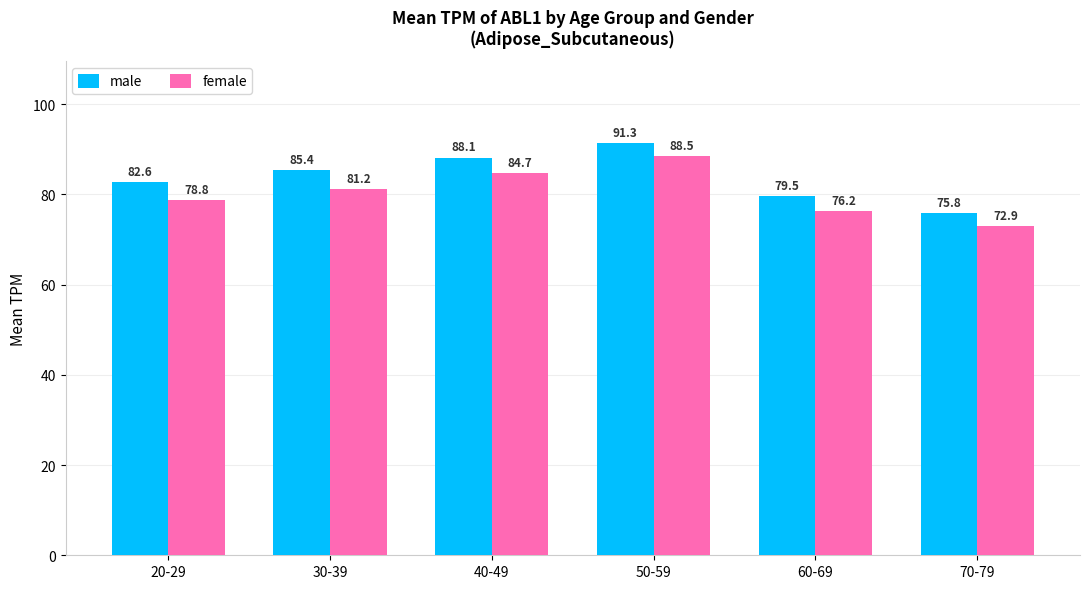

At which label does female first exceed 81?

30-39